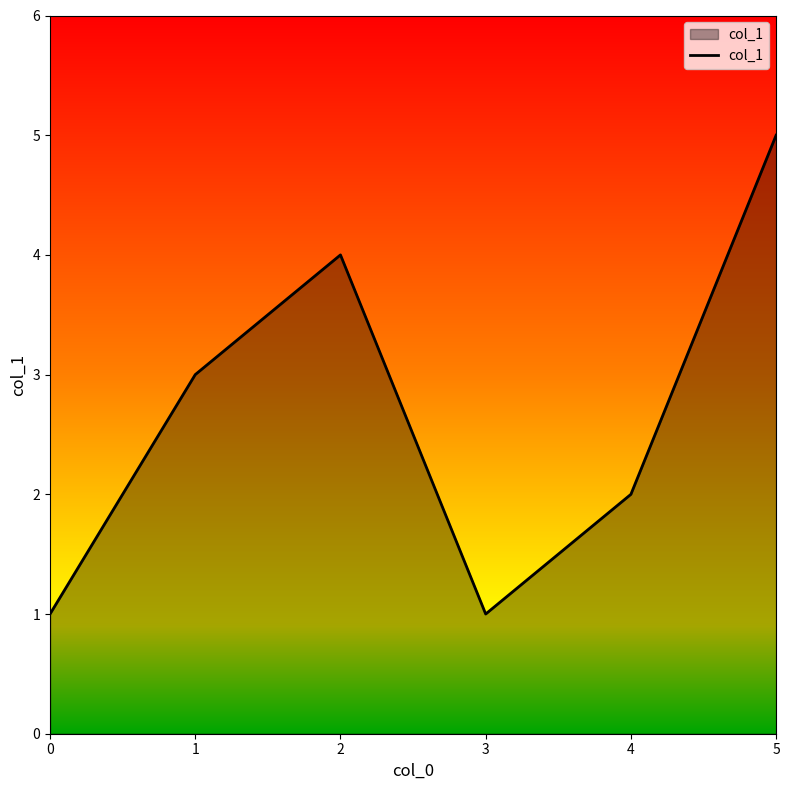

Reading left to right, extract all data points from this chart.

0=1	1=3	2=4	3=1	4=2	5=5